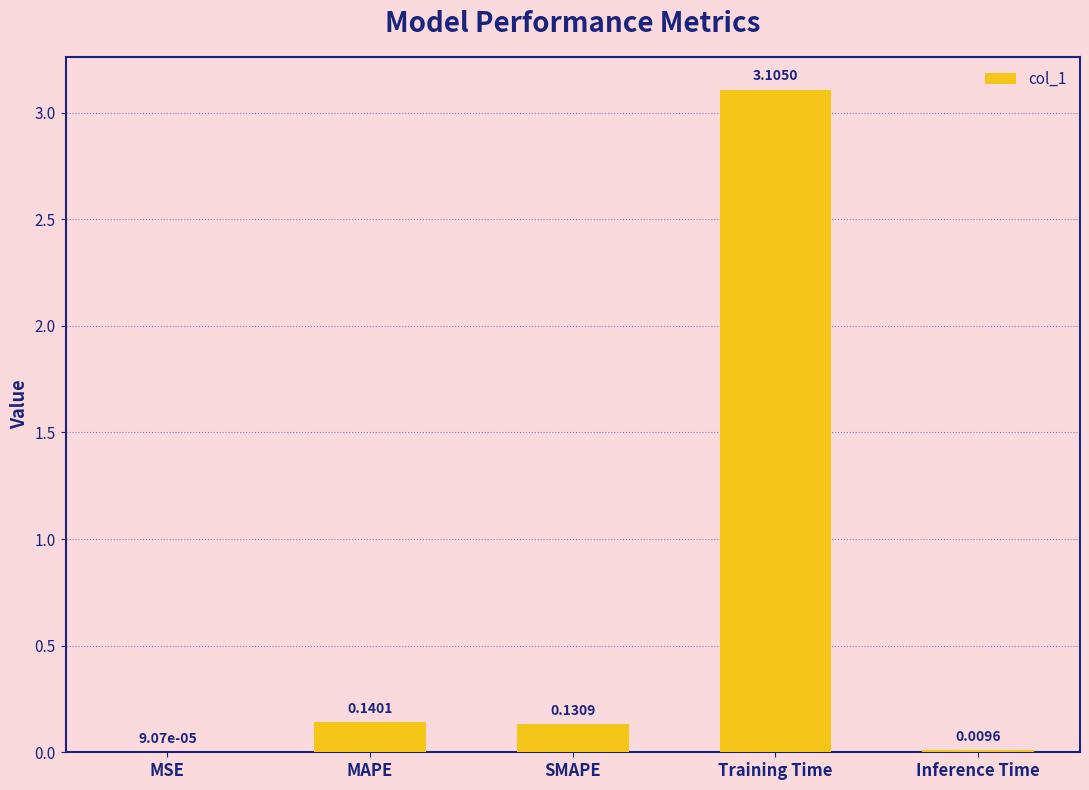

What is the sum of the values at Training Time and Inference Time?

3.1